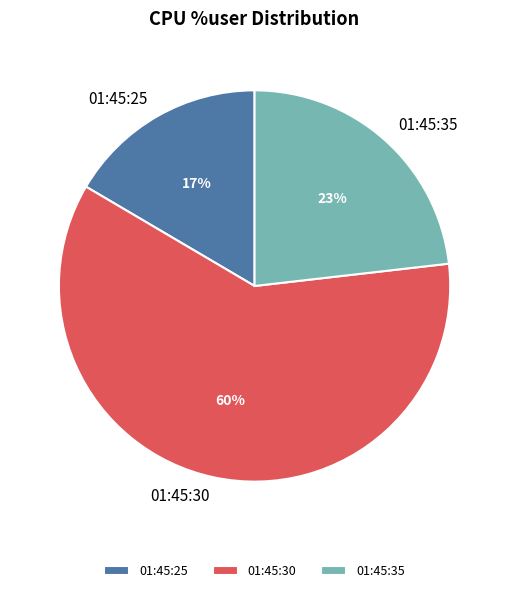

Does 01:45:30 represent more than half of the total?

Yes